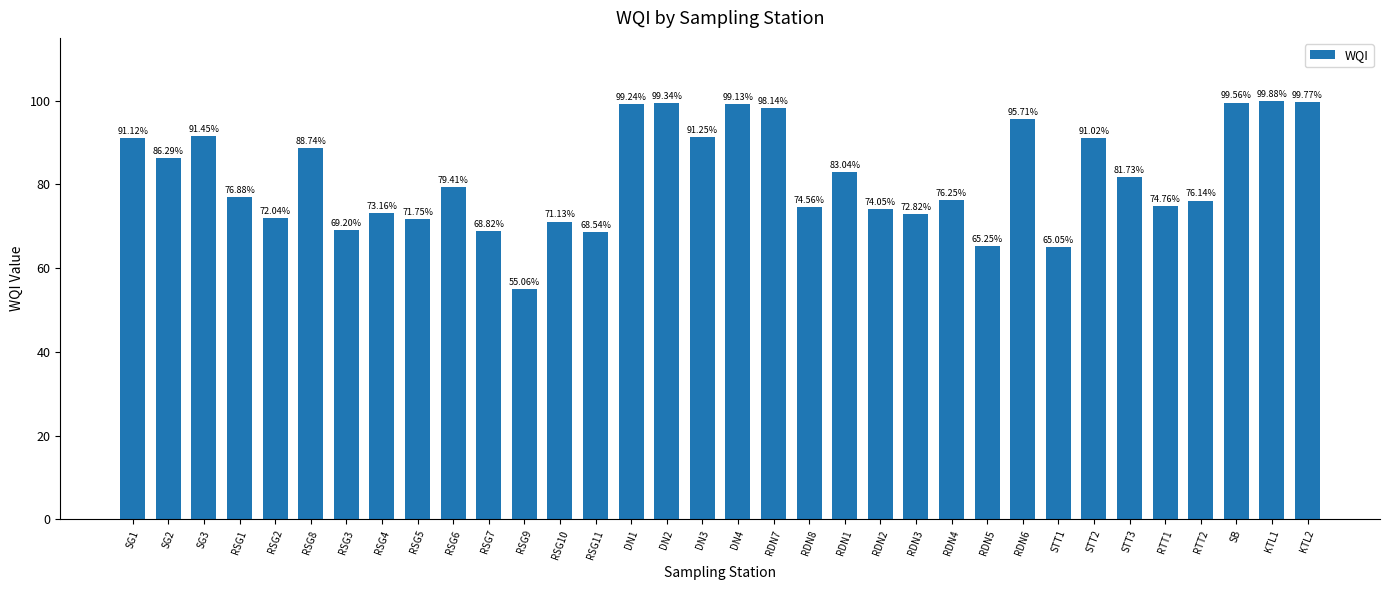

What is the difference between the second highest and minimum values?

44.7